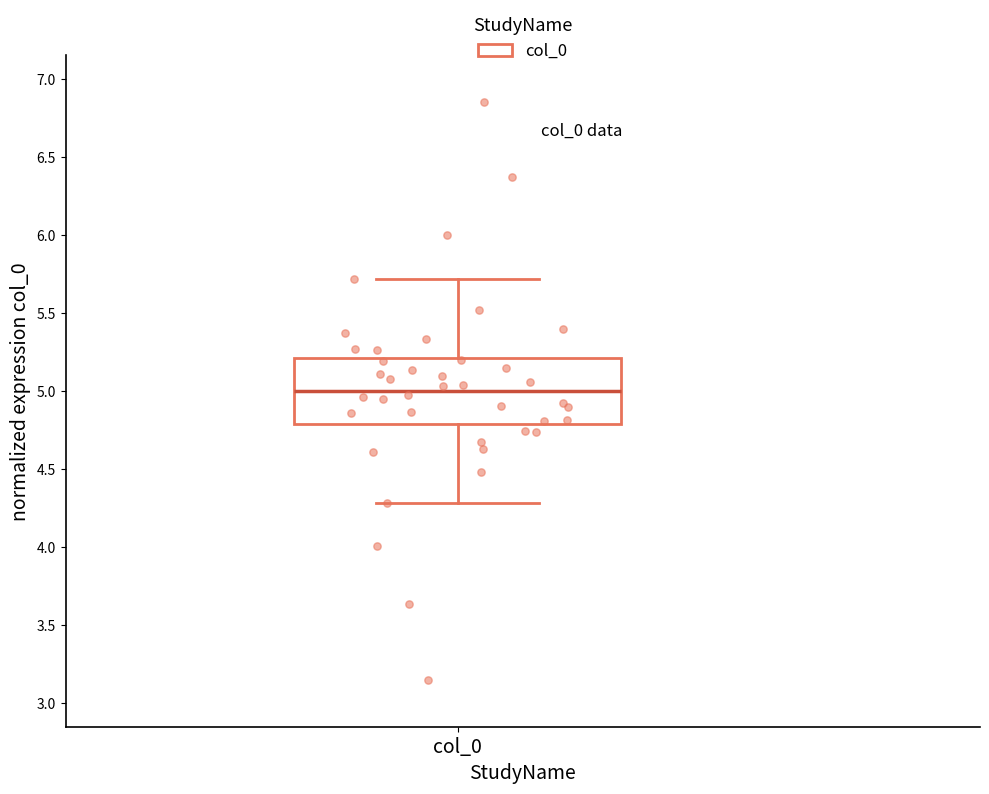

Transcribe this box plot: give where the median line is, the range the box spans, and where the two whiskers end, as read against the y-axis. The values are not printed on the chart, so give them approximately, as read against the axis.

median 5.0, box 4.8 to 5.2, whiskers 4.3 to 5.7